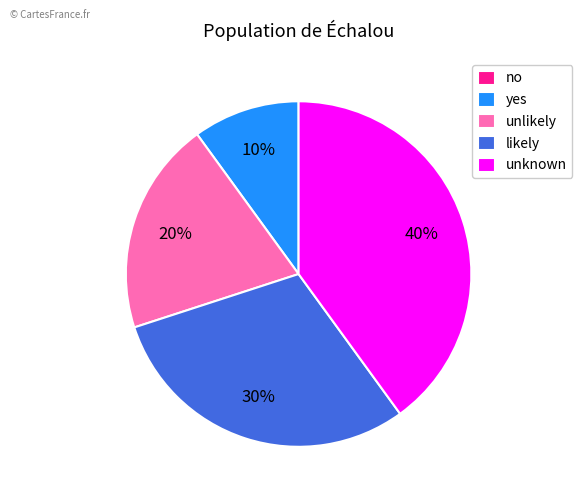

Is it true that unlikely is 9% of the pie?

False